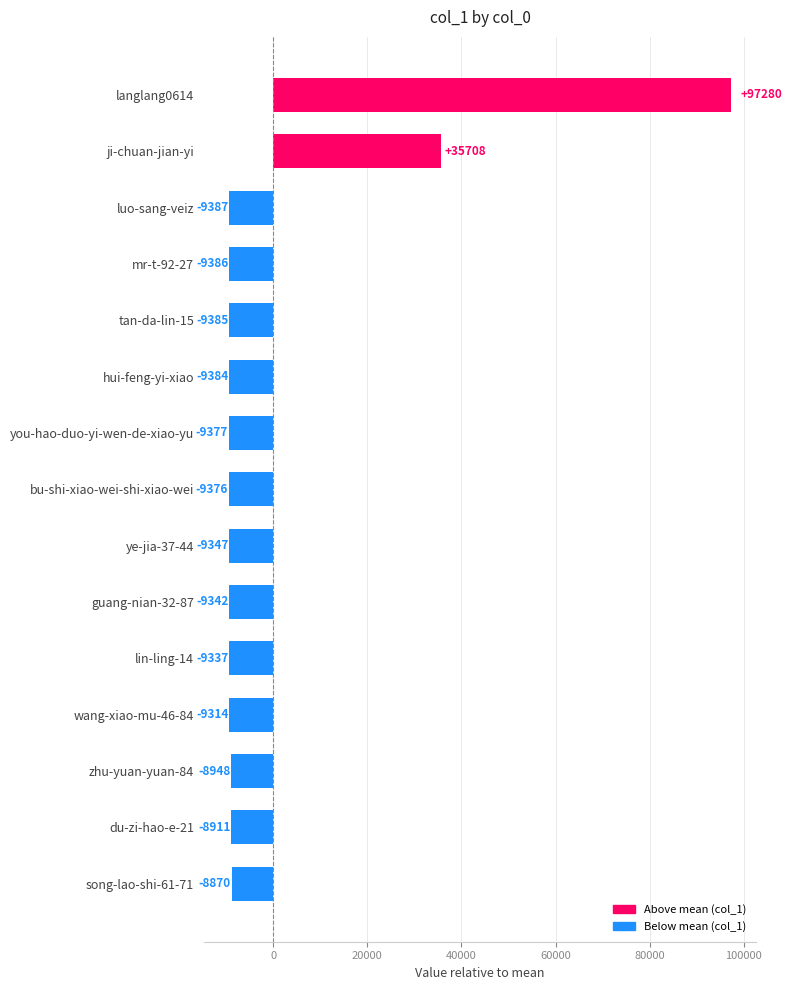

List the labels in order of value, smallest first.

luo-sang-veiz, mr-t-92-27, tan-da-lin-15, hui-feng-yi-xiao, you-hao-duo-yi-wen-de-xiao-yu, bu-shi-xiao-wei-shi-xiao-wei, ye-jia-37-44, guang-nian-32-87, lin-ling-14, wang-xiao-mu-46-84, zhu-yuan-yuan-84, du-zi-hao-e-21, song-lao-shi-61-71, ji-chuan-jian-yi, langlang0614